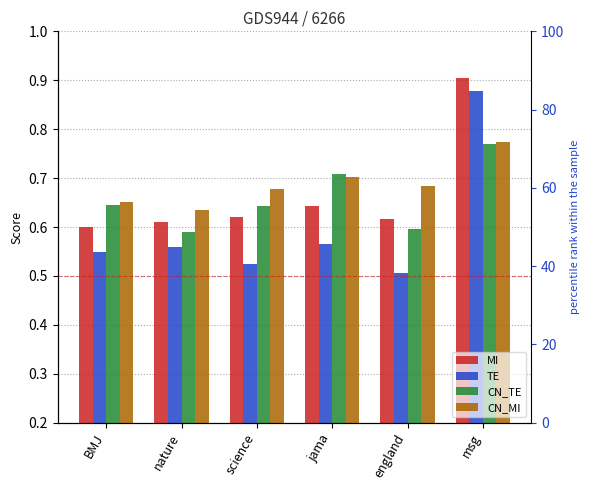

What is the sum of all CN_MI values?

4.1